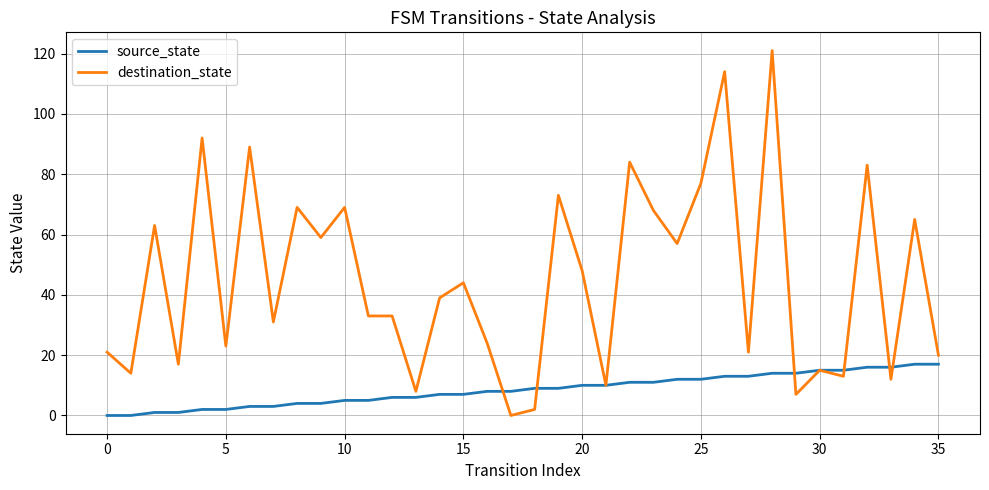

Reading left to right, list all the values displayed in this chart.

source_state: 0	0	1	1	2	2	3	3	4	4	5	5	6	6	7	7	8	8	9	9	10	10	11	11	12	12	13	13	14	14	15	15	16	16	17	17
destination_state: 21	14	63	17	92	23	89	31	69	59	69	33	33	8	39	44	24	0	2	73	48	10	84	68	57	77	114	21	121	7	15	13	83	12	65	20